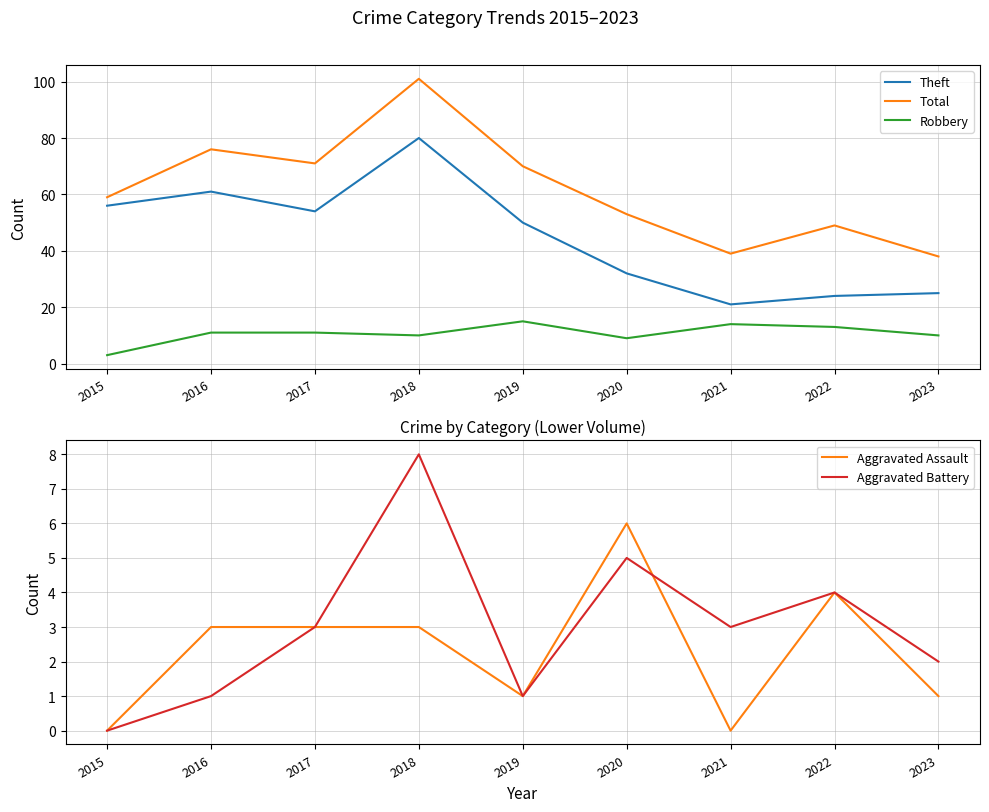

At which label does Theft reach its peak?

2018